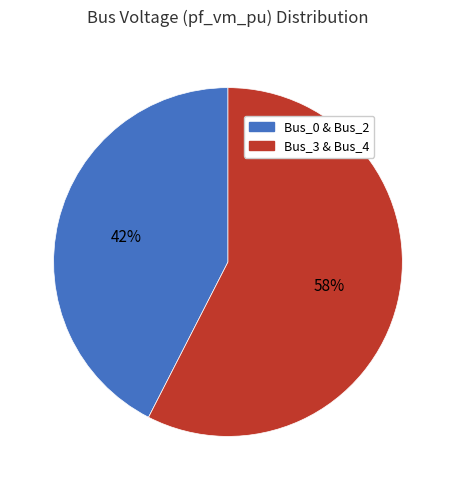

To the nearest percent, what is the average slice percentage?

50%